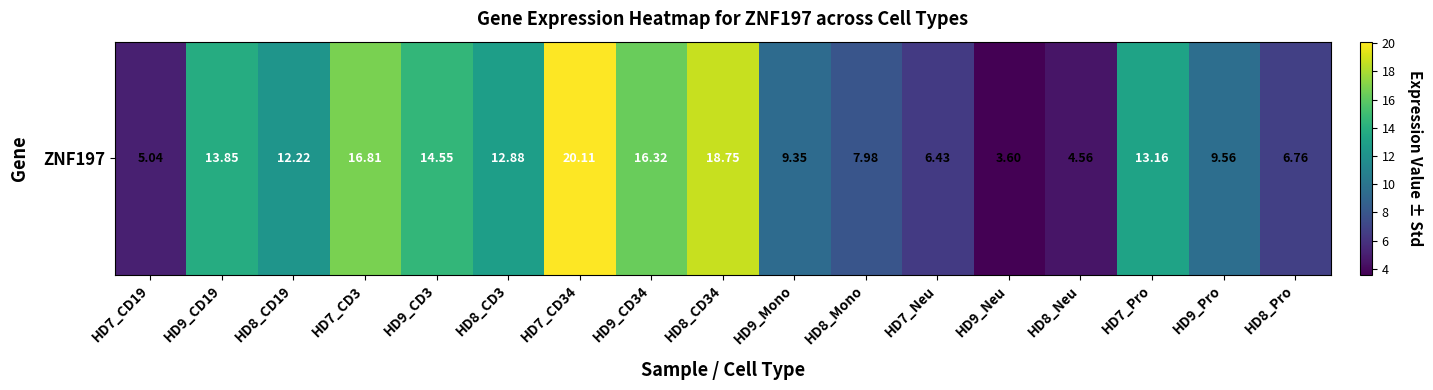

What is the change in value from HD7_CD19 to HD8_CD3?

+7.8